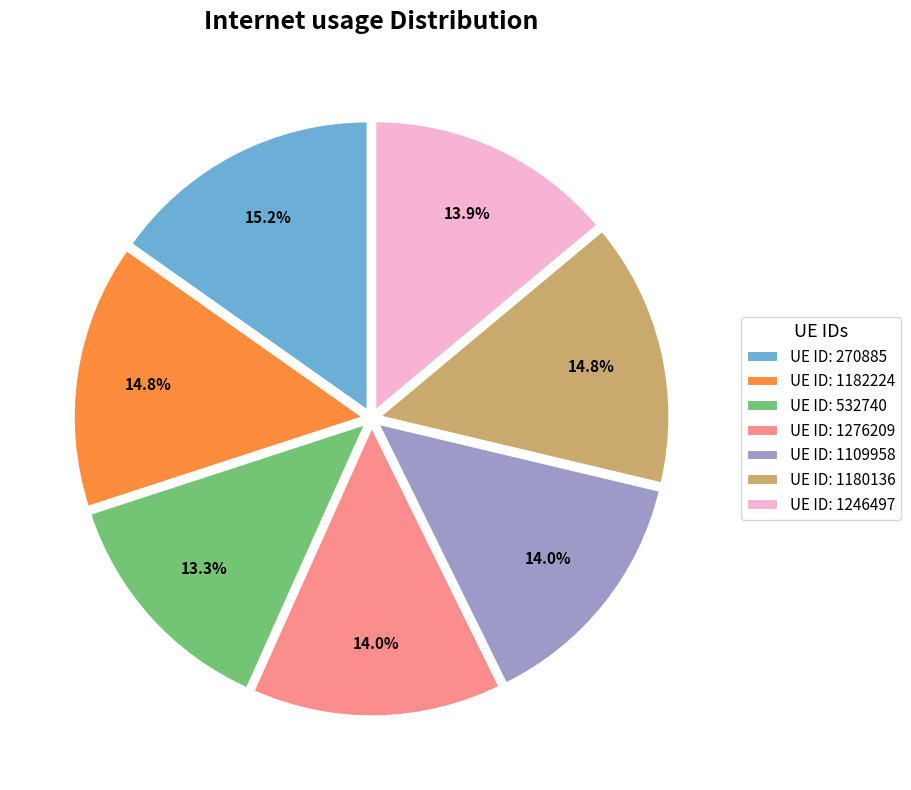

Which has a higher value, UE ID: 532740 or UE ID: 1182224?

UE ID: 1182224